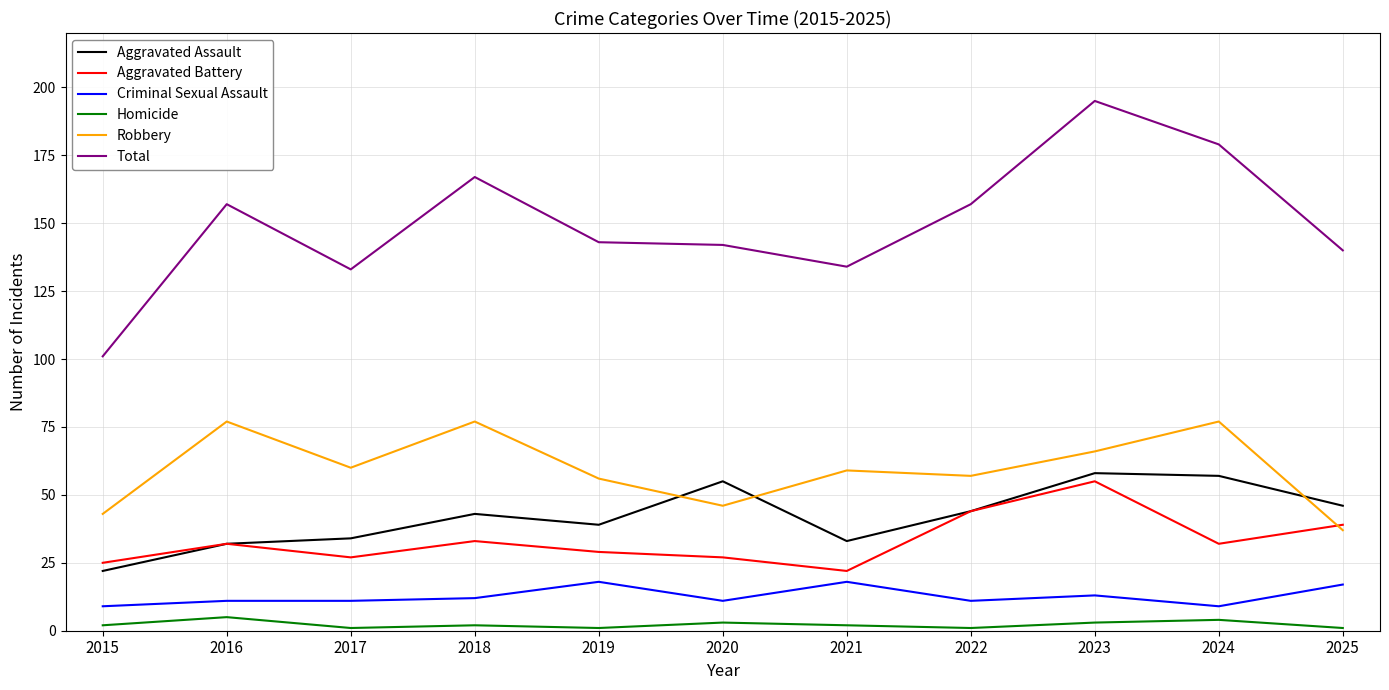

True or false: Aggravated Battery and Total intersect in this chart.

False